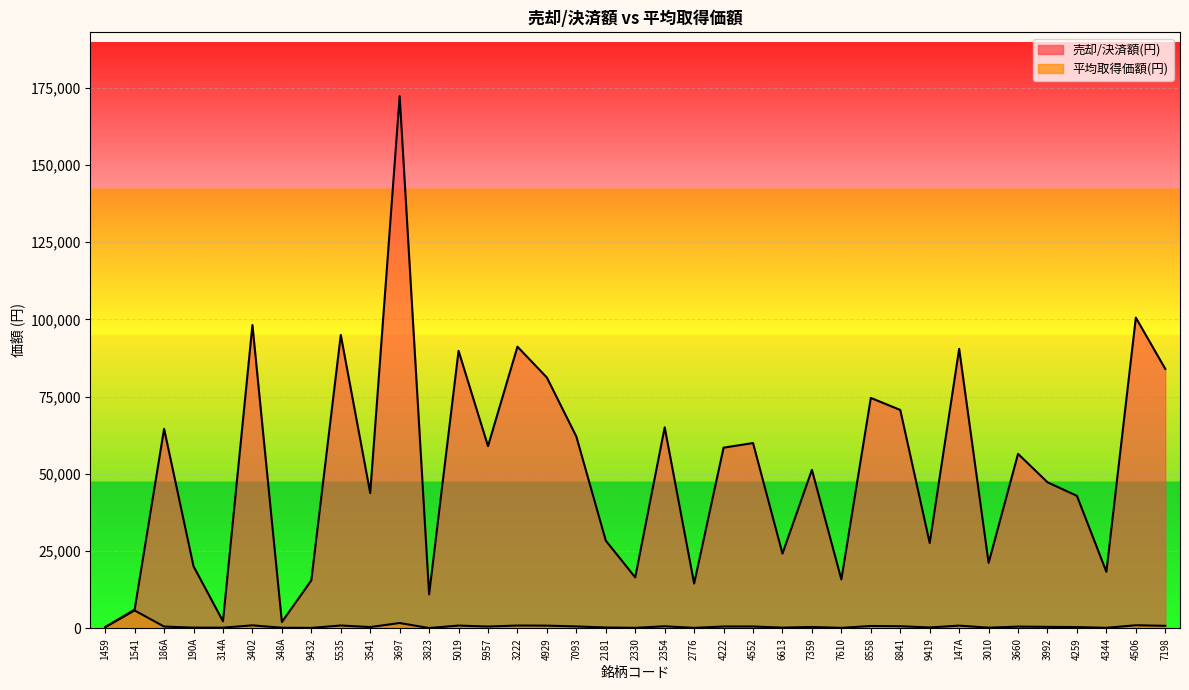

What is the difference between the maximum and minimum values in the 売却/決済額(円) series?

171891